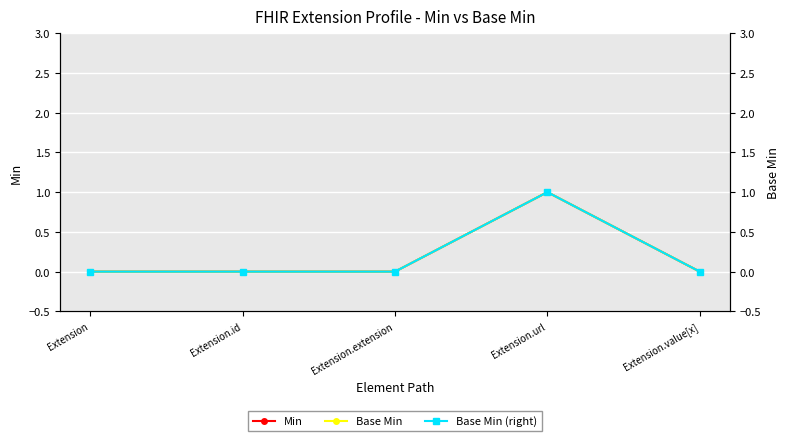

How many data points does each series have?

5